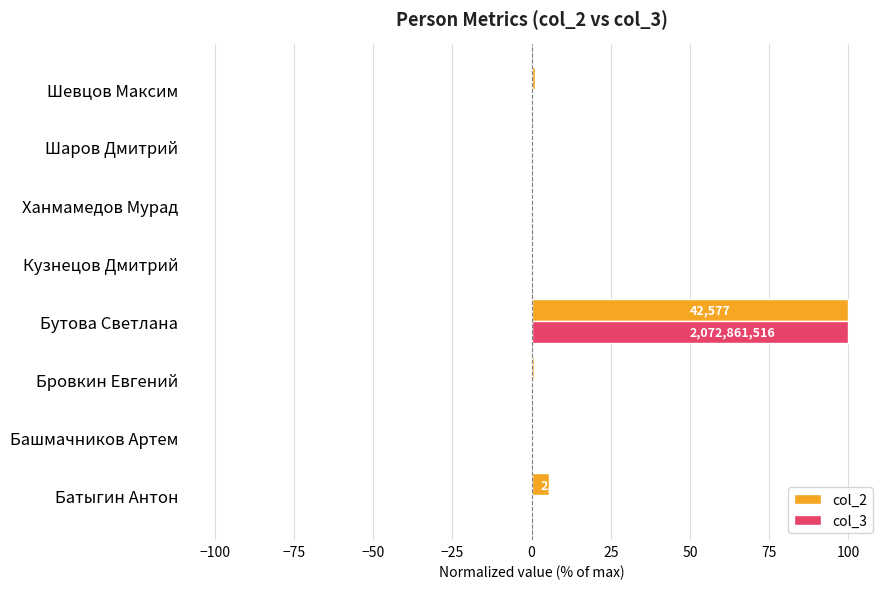

What are all the series names shown in the legend?

col_2, col_3